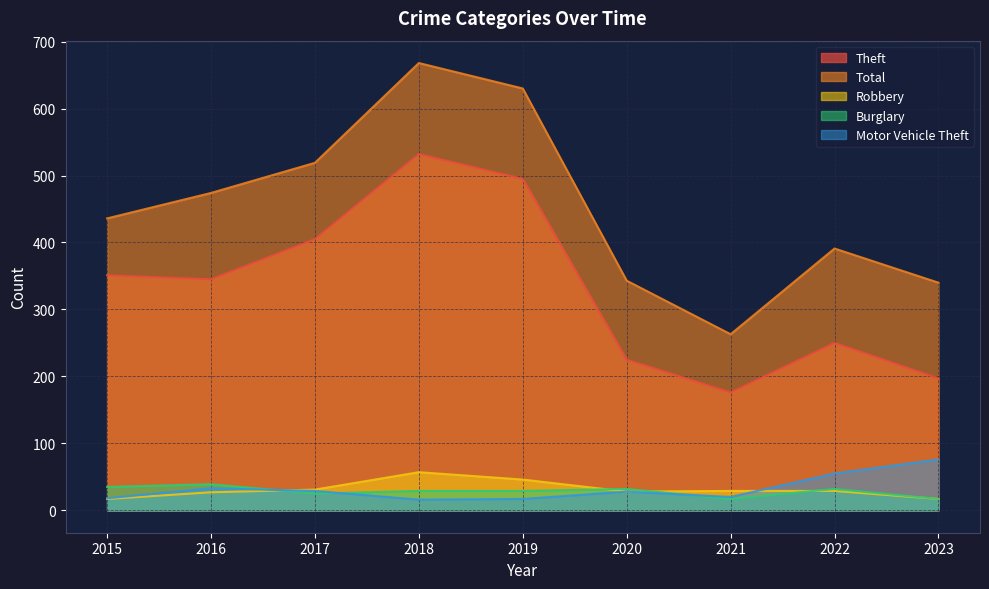

True or false: Total has more than 0 points higher than both neighbors.

True